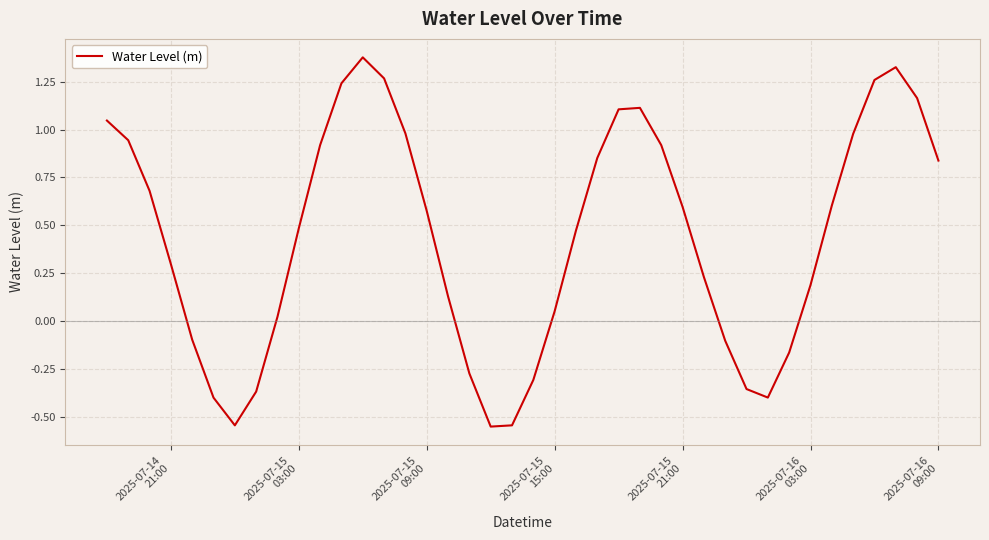

True or false: the data has more than 1 interior local peaks.

True